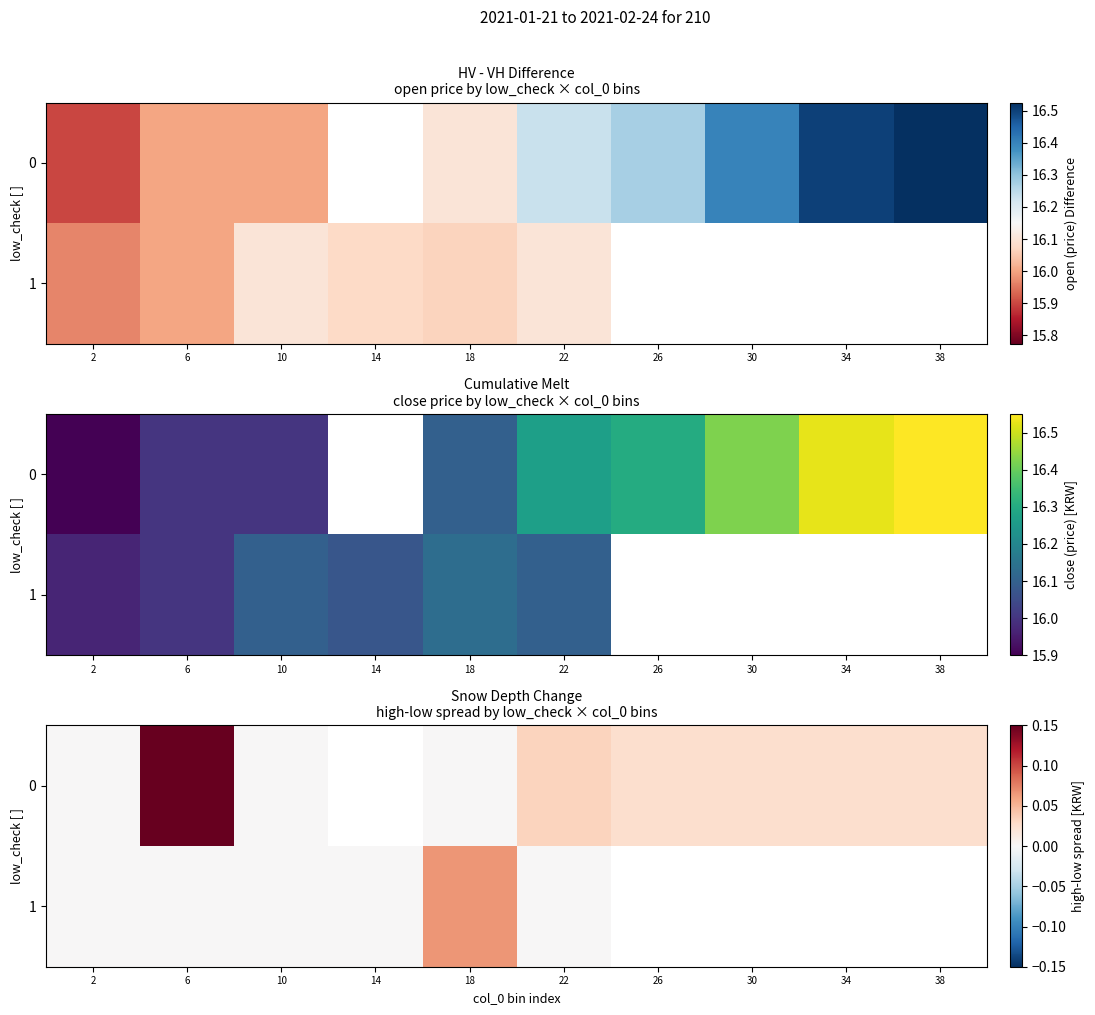

Which label corresponds to the smallest value in the chart?

2